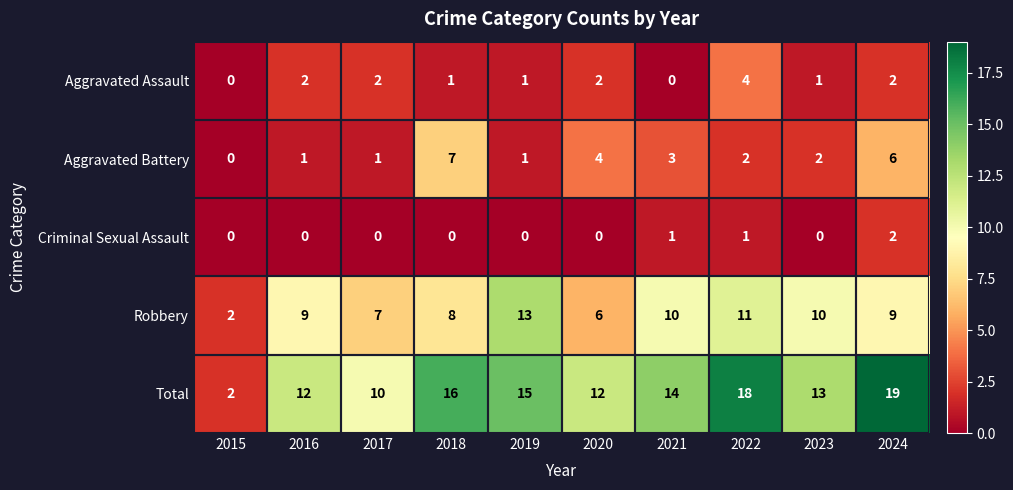

True or false: Aggravated Assault has a value of 4 at 2022.

True